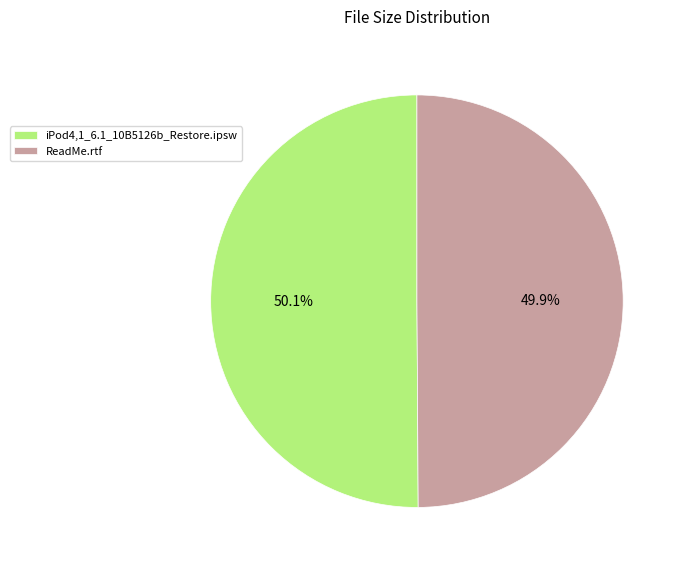

Is there a majority slice in this chart?

Yes